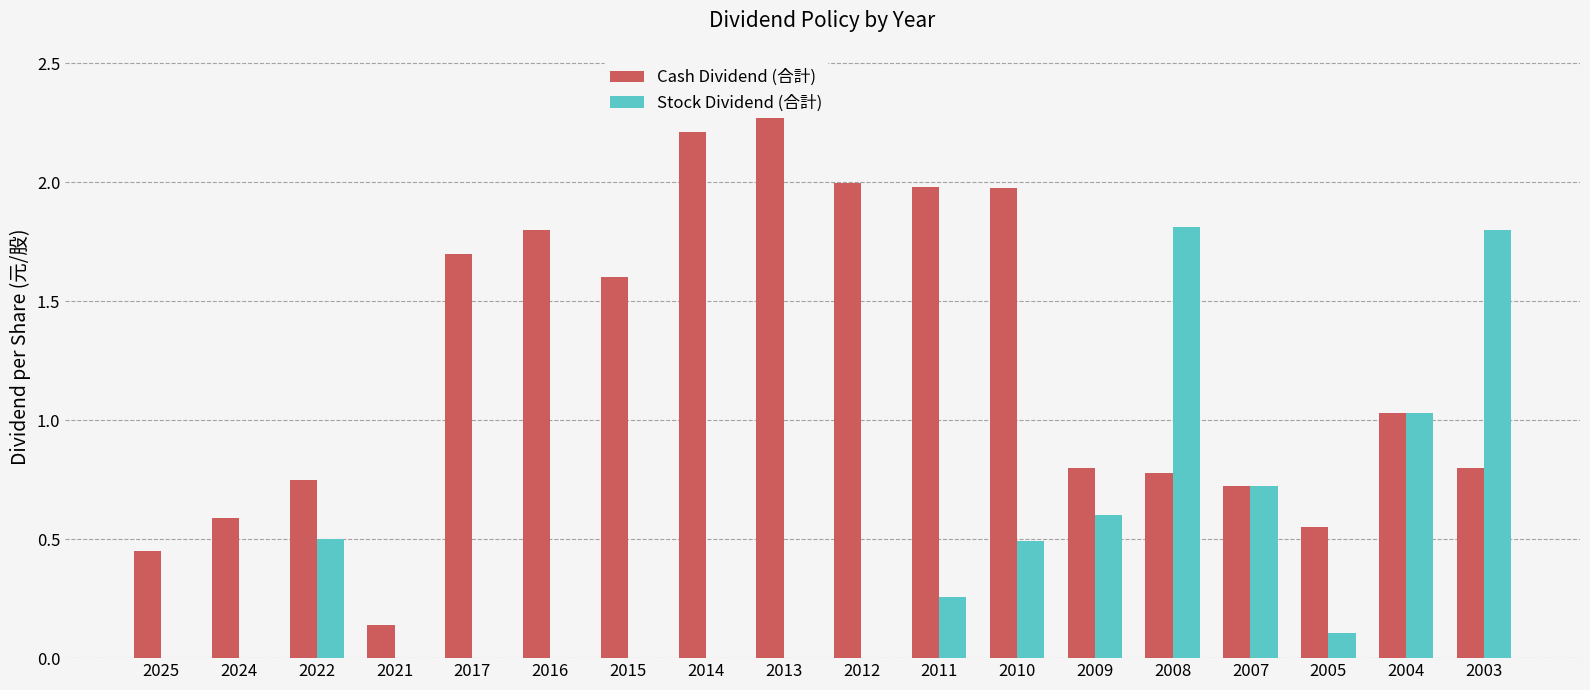

What is the value of the Stock Dividend (合計) bar at the 12th from the left?

0.5